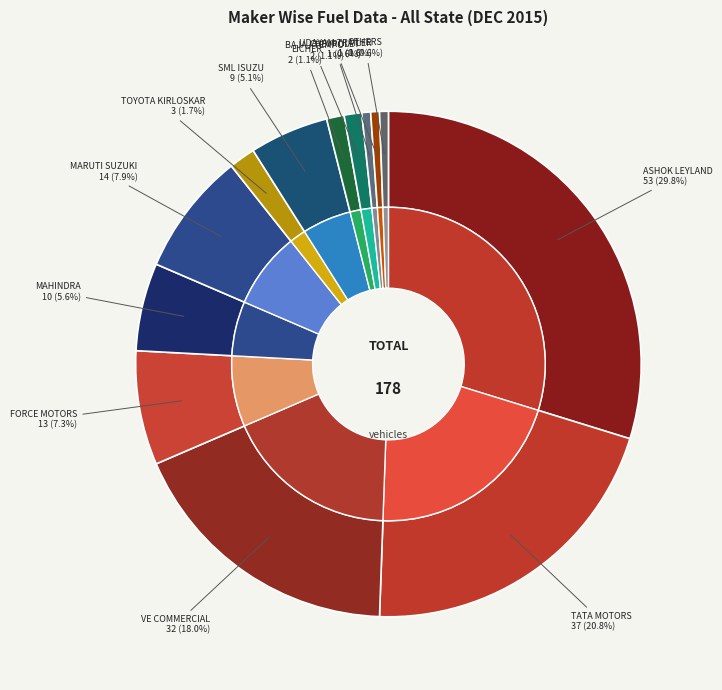

Rank the categories by value from lowest to highest.

CHEVROLET SALES INDIA PVT LTD, UDAYAM TRAILER, OTHERS, EICHER MOTORS LTD, BAJAJ TEMPO LIMITED, TOYOTA KIRLOSKAR MOTOR PVT LTD, SML ISUZU LTD, MAHINDRA & MAHINDRA LIMITED, FORCE MOTORS LIMITED, MARUTI SUZUKI INDIA LTD, VE COMMERCIAL VEHICLES LTD, TATA MOTORS LTD, ASHOK LEYLAND LTD